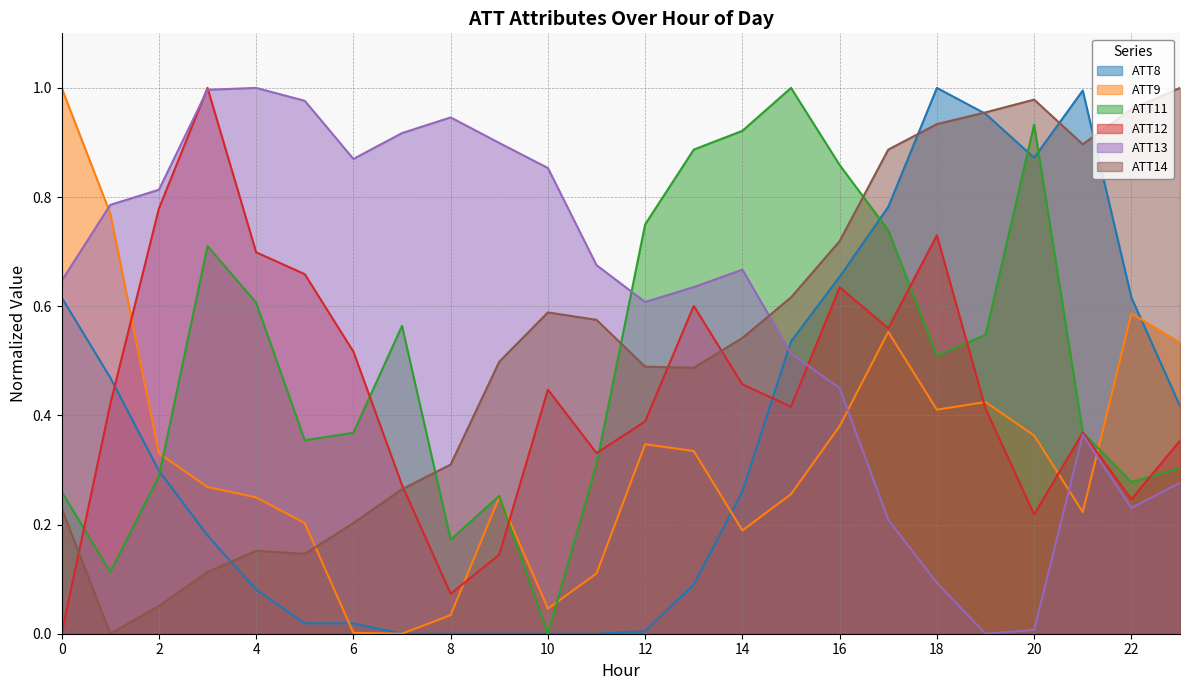

Reading left to right, what are all the values shown in this chart?

ATT8: 0=0.6	1=0.5	2=0.3	3=0.2	4=0.1	5=0.0	6=0.0	7=0.0	8=0.0	9=0.0	10=0.0	11=0.0	12=0.0	13=0.1	14=0.3	15=0.5	16=0.7	17=0.8	18=1.0	19=1.0	20=0.9	21=1.0	22=0.6	23=0.4
ATT9: 0=1.0	1=0.8	2=0.3	3=0.3	4=0.2	5=0.2	6=0.0	7=0.0	8=0.0	9=0.3	10=0.0	11=0.1	12=0.3	13=0.3	14=0.2	15=0.3	16=0.4	17=0.6	18=0.4	19=0.4	20=0.4	21=0.2	22=0.6	23=0.5
ATT11: 0=0.3	1=0.1	2=0.3	3=0.7	4=0.6	5=0.4	6=0.4	7=0.6	8=0.2	9=0.3	10=0.0	11=0.3	12=0.7	13=0.9	14=0.9	15=1.0	16=0.9	17=0.7	18=0.5	19=0.5	20=0.9	21=0.4	22=0.3	23=0.3
ATT12: 0=0.0	1=0.4	2=0.8	3=1.0	4=0.7	5=0.7	6=0.5	7=0.3	8=0.1	9=0.1	10=0.4	11=0.3	12=0.4	13=0.6	14=0.5	15=0.4	16=0.6	17=0.6	18=0.7	19=0.4	20=0.2	21=0.4	22=0.2	23=0.4
ATT13: 0=0.6	1=0.8	2=0.8	3=1.0	4=1.0	5=1.0	6=0.9	7=0.9	8=0.9	9=0.9	10=0.9	11=0.7	12=0.6	13=0.6	14=0.7	15=0.5	16=0.5	17=0.2	18=0.1	19=0.0	20=0.0	21=0.4	22=0.2	23=0.3
ATT14: 0=0.2	1=0.0	2=0.1	3=0.1	4=0.2	5=0.1	6=0.2	7=0.3	8=0.3	9=0.5	10=0.6	11=0.6	12=0.5	13=0.5	14=0.5	15=0.6	16=0.7	17=0.9	18=0.9	19=1.0	20=1.0	21=0.9	22=1.0	23=1.0